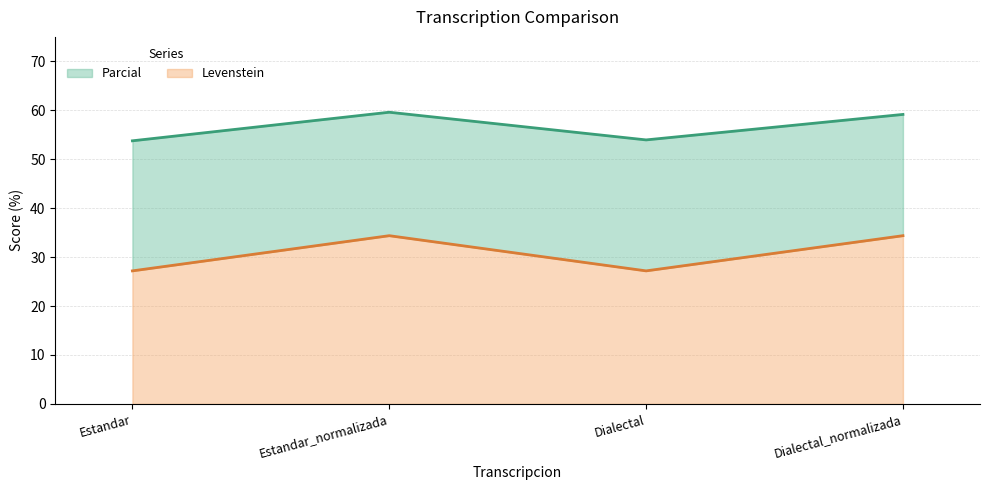

Where does the Parcial series first go above 59?

Estandar_normalizada